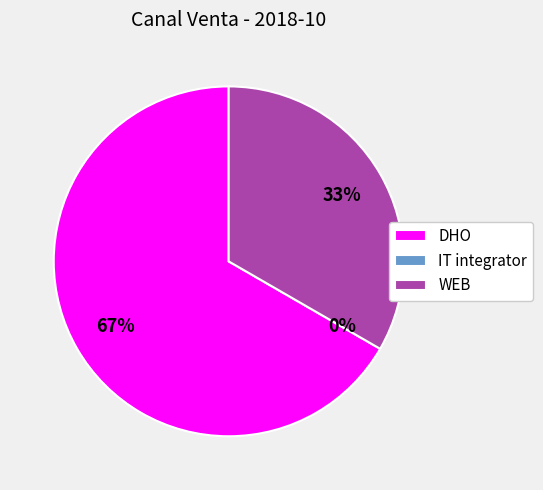

Between DHO and WEB, which is larger?

DHO